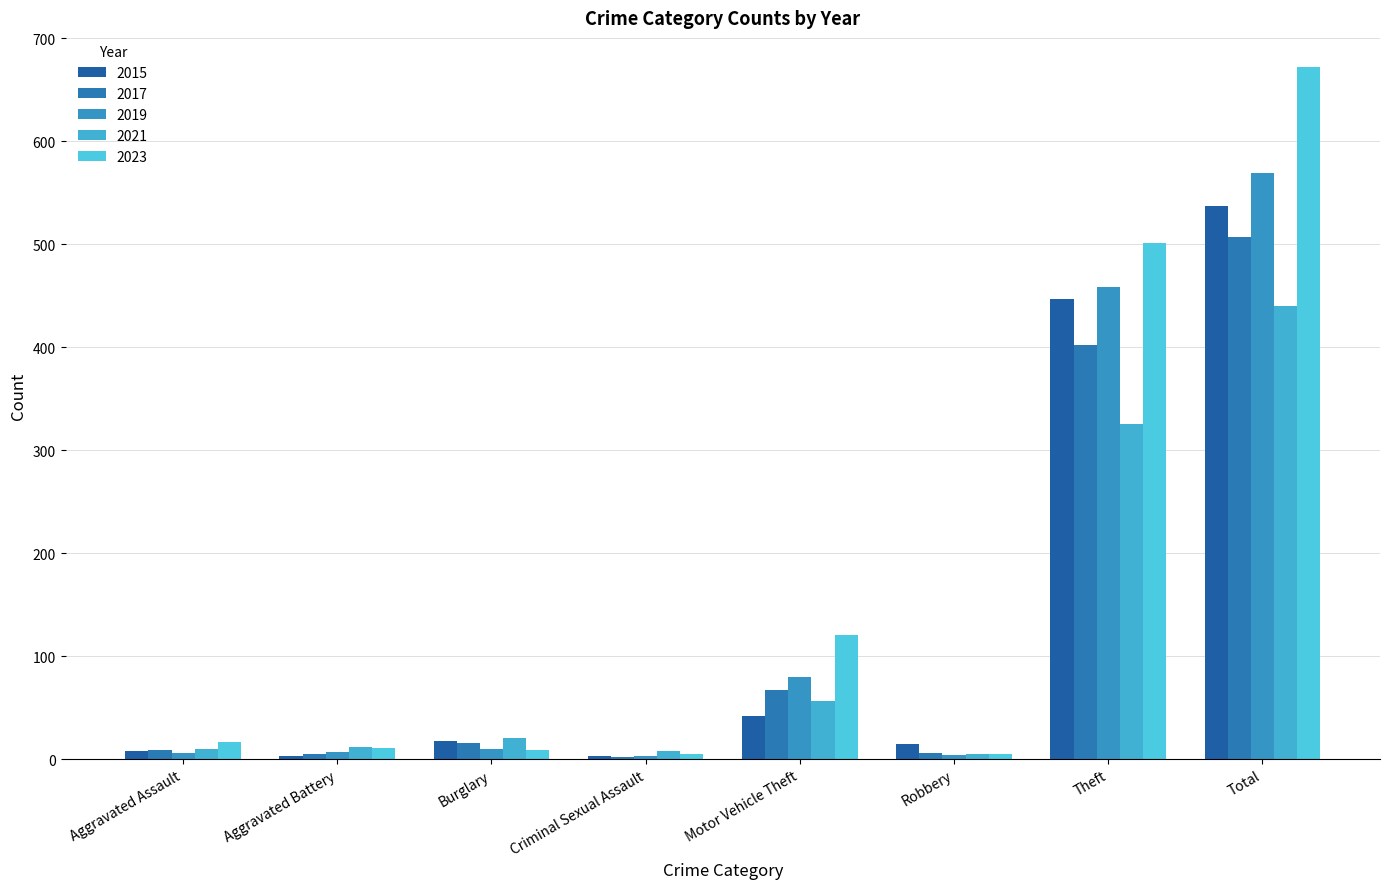

Does the chart contain stacked bars?

No